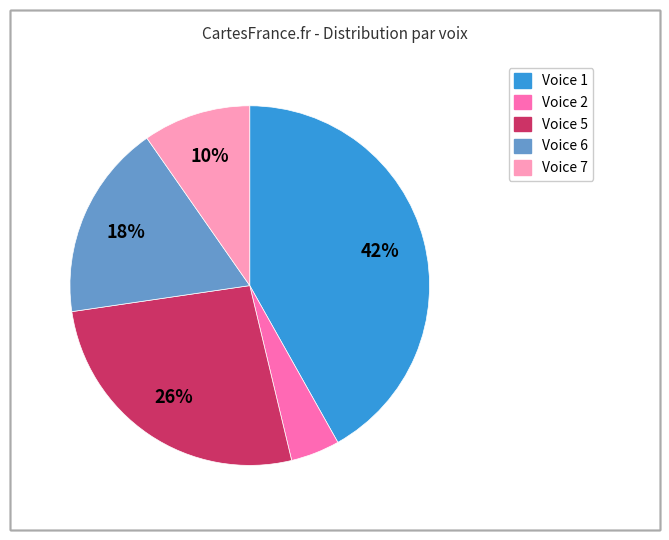

Approximately how many times larger is the value at Voice 2 compared to Voice 1?

0.1